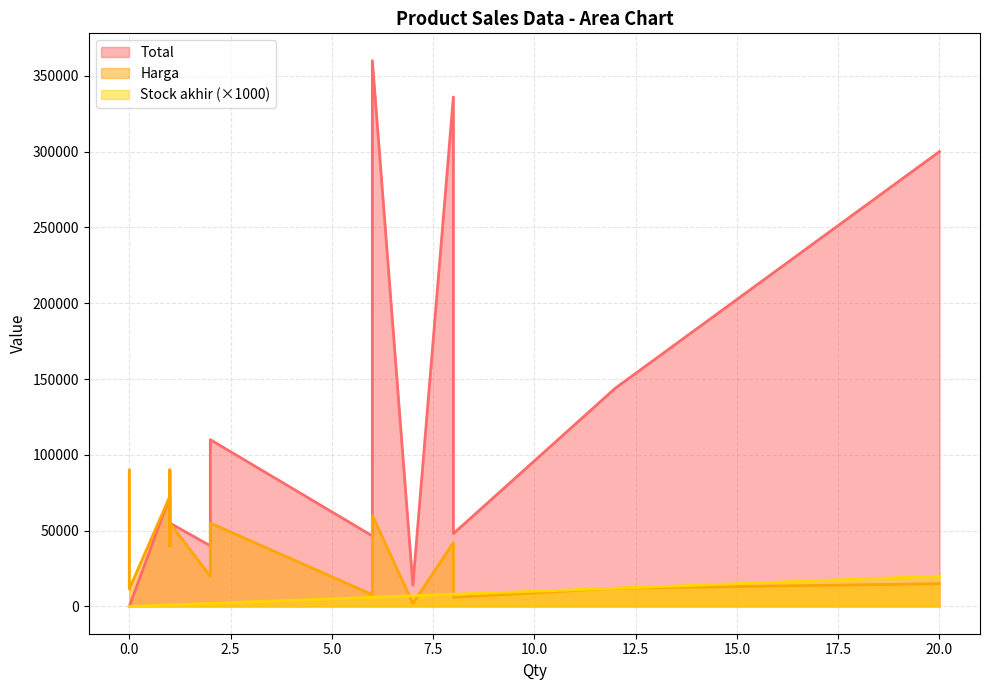

Rank the categories by Harga value from highest to lowest.

0, 1, 1, 1, 6, 2, 1, 8, 1, 2, 20, 12, 0, 6, 8, 7